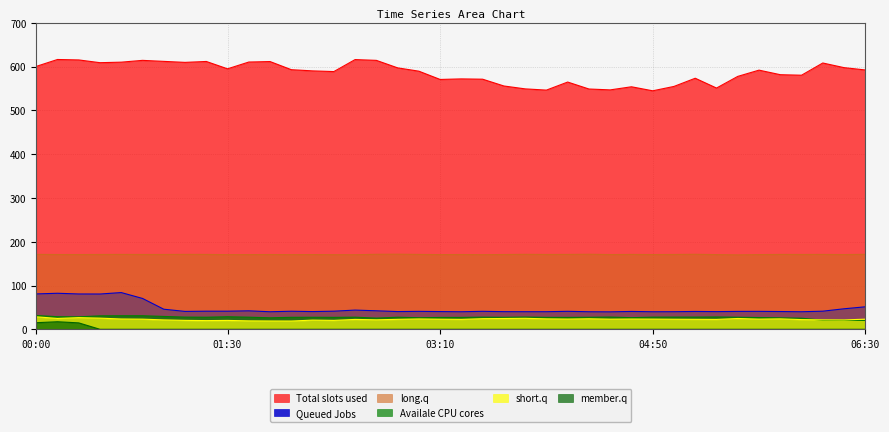

What are all the series names shown in the legend?

Total slots used, Queued Jobs, long.q, Availale CPU cores, short.q, member.q